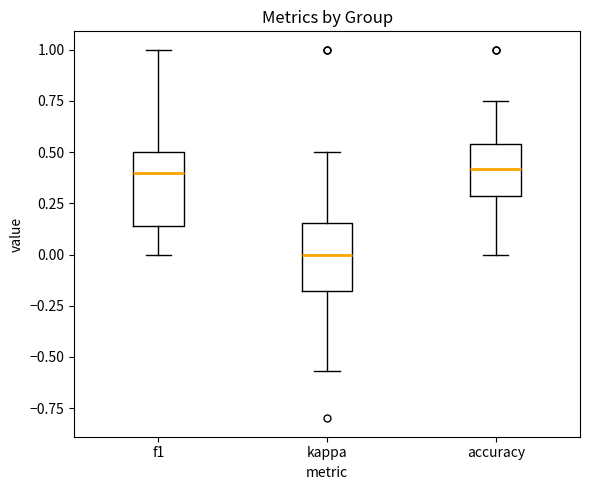

Reading left to right, transcribe this box plot: for each box, give where its median line is, the range the box spans, and where its two whiskers end, as read against the y-axis. The values are not printed on the chart, so give them approximately, as read against the axis.

f1: median 0.40, box 0.15 to 0.50, whiskers 0.00 to 1.00
kappa: median 0.00, box -0.20 to 0.15, whiskers -0.55 to 0.50
accuracy: median 0.40, box 0.30 to 0.55, whiskers 0.00 to 0.75